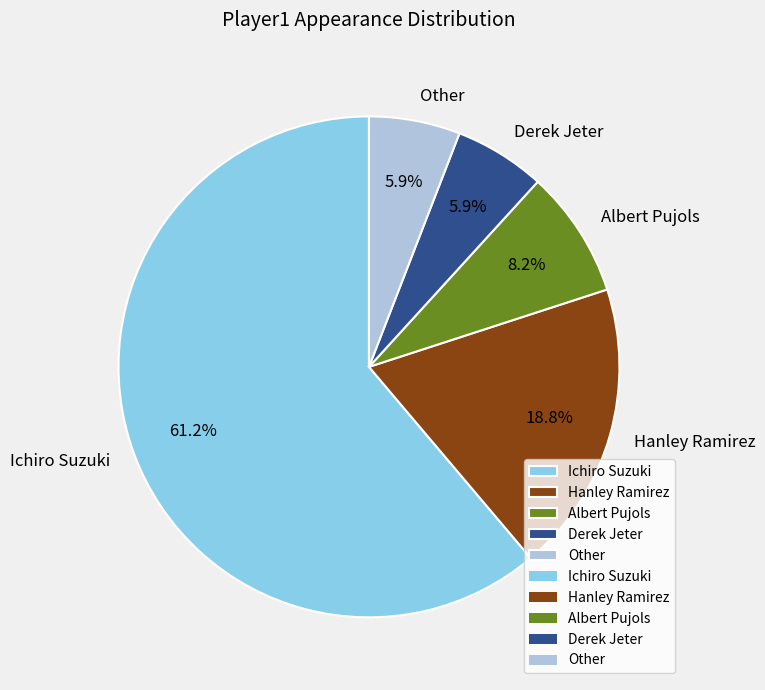

Which category has the biggest portion of the pie?

Ichiro Suzuki